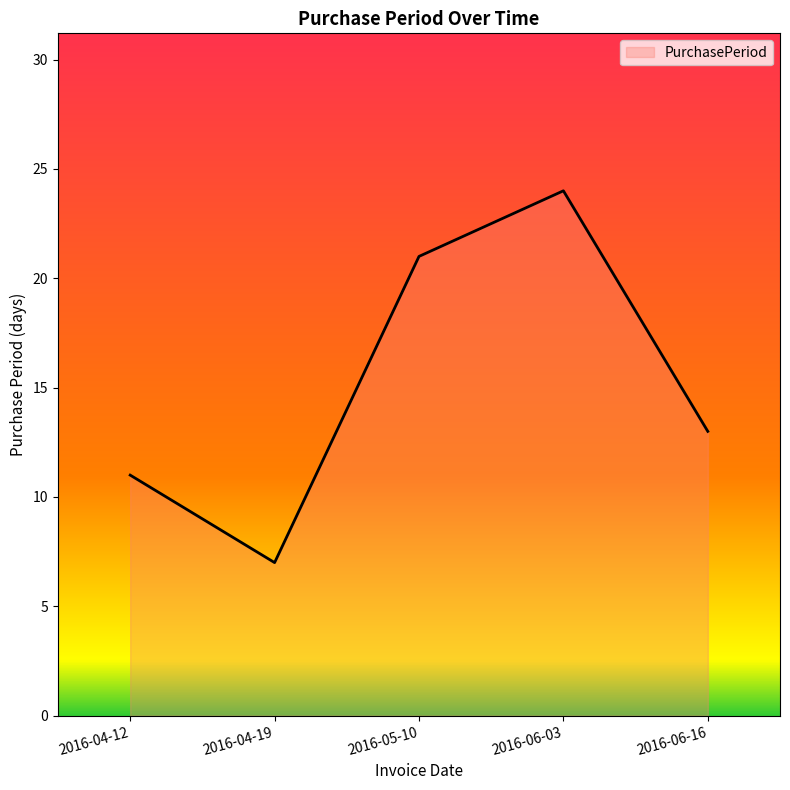

What is the maximum value shown in the chart?

24